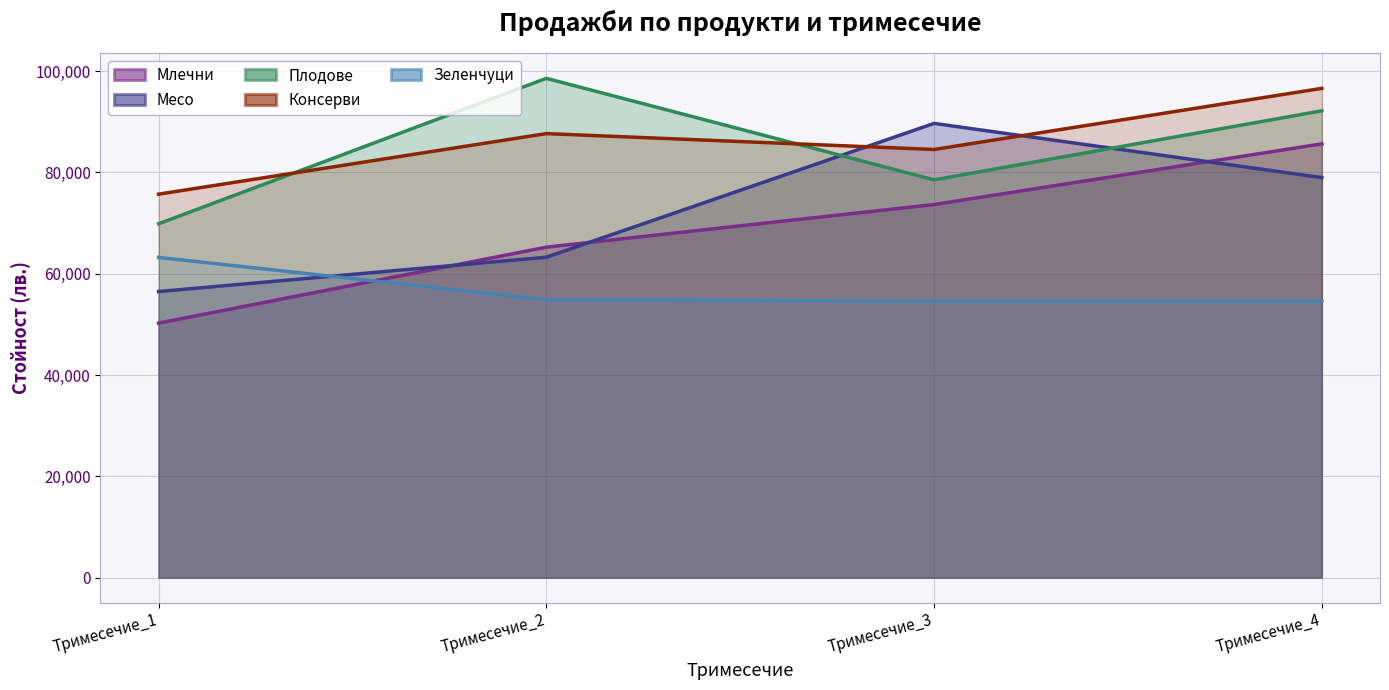

The Консерви series shows 56033 at Тримесечие_2. True or false?

False